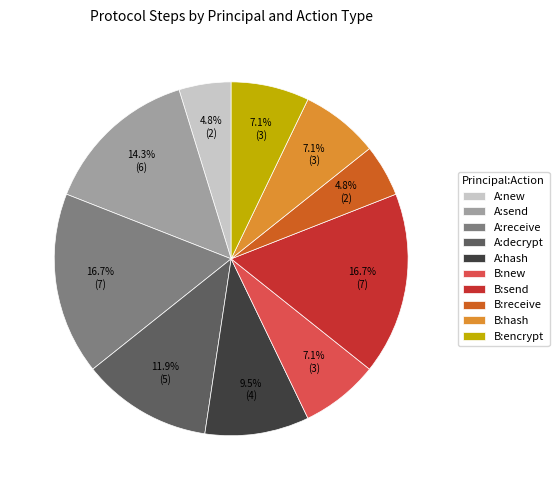

Combined, do B:new and A:decrypt account for over 50%?

No